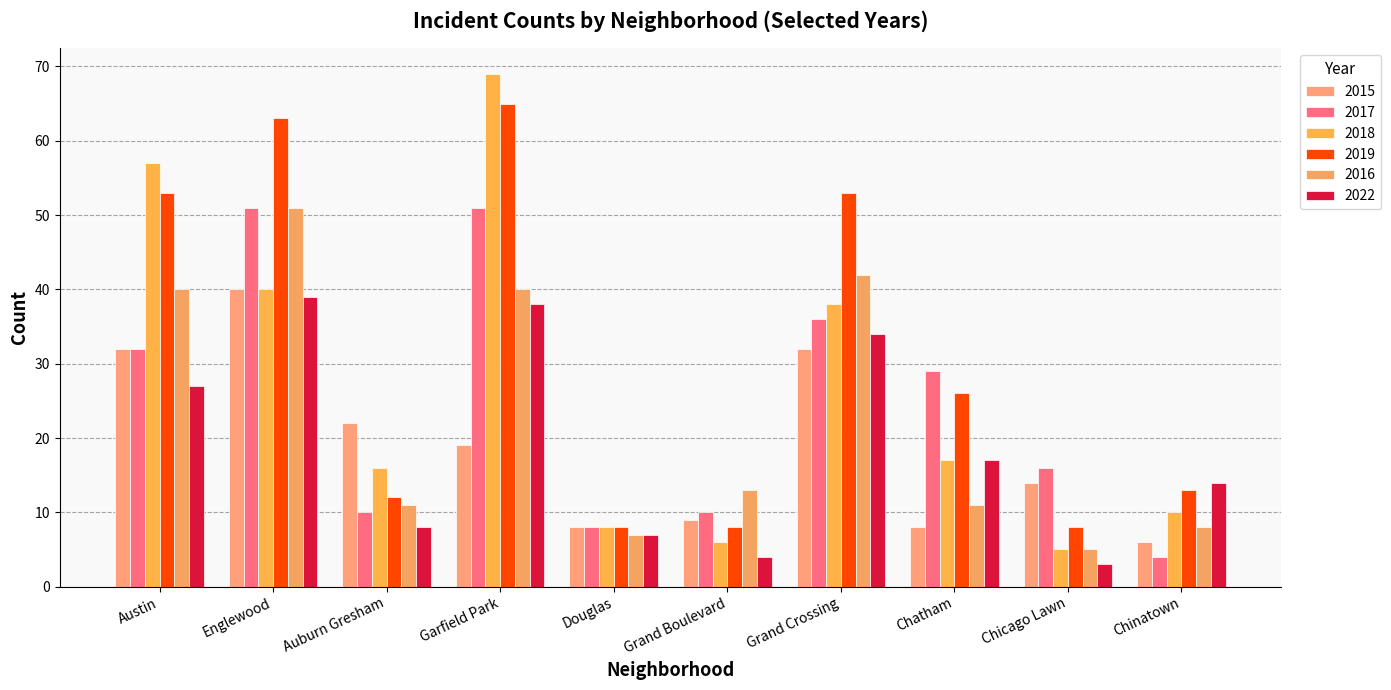

At Garfield Park, list the series in order from largest to smallest.

2018, 2019, 2017, 2016, 2022, 2015